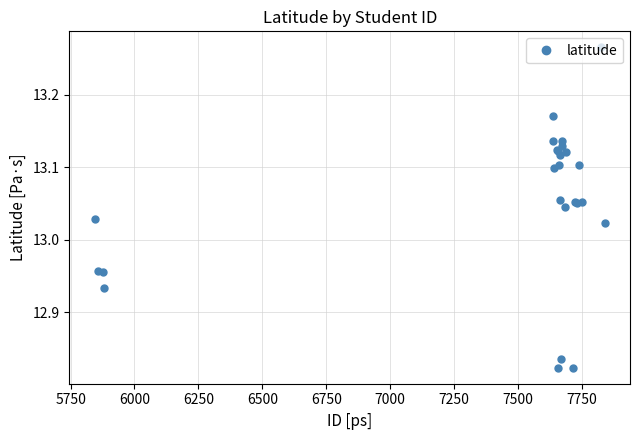

What is the value of the 2nd point from the left?

13.0